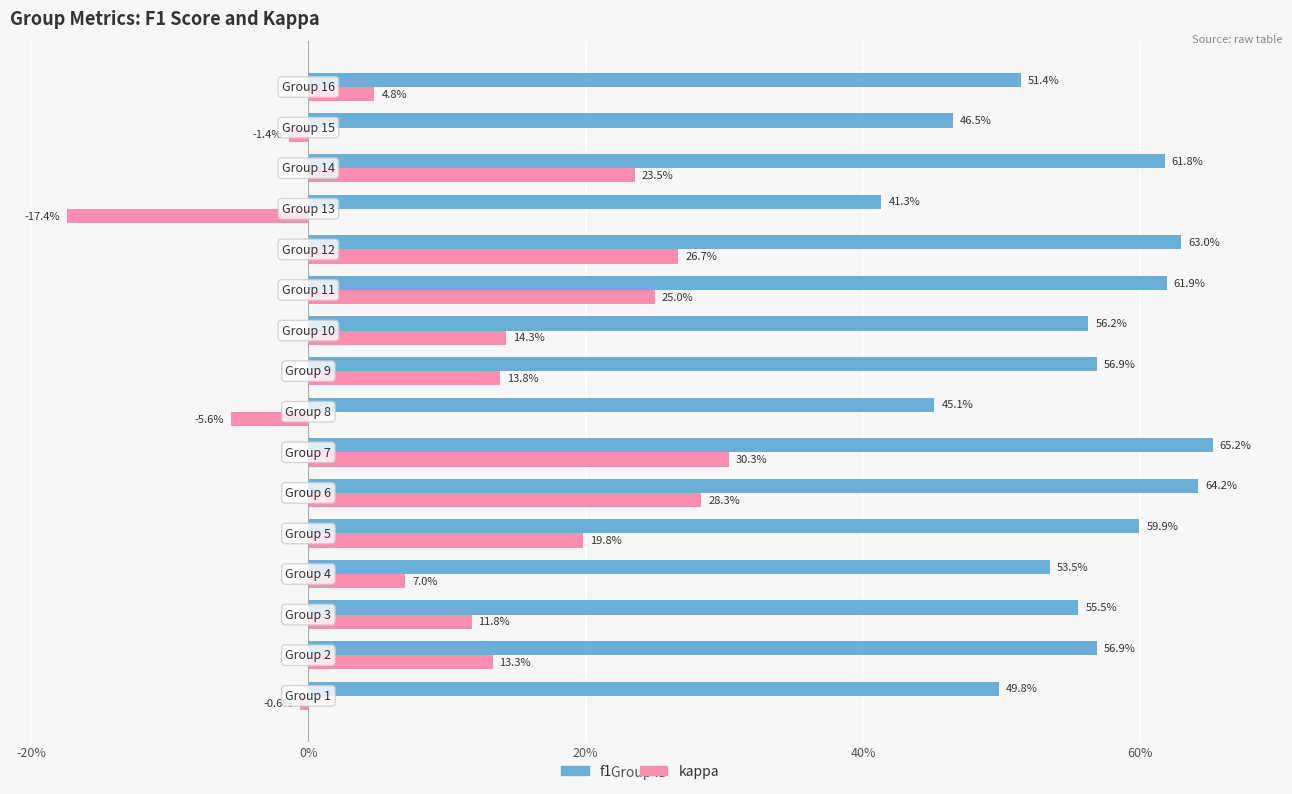

What are all the series names shown in the legend?

f1, kappa